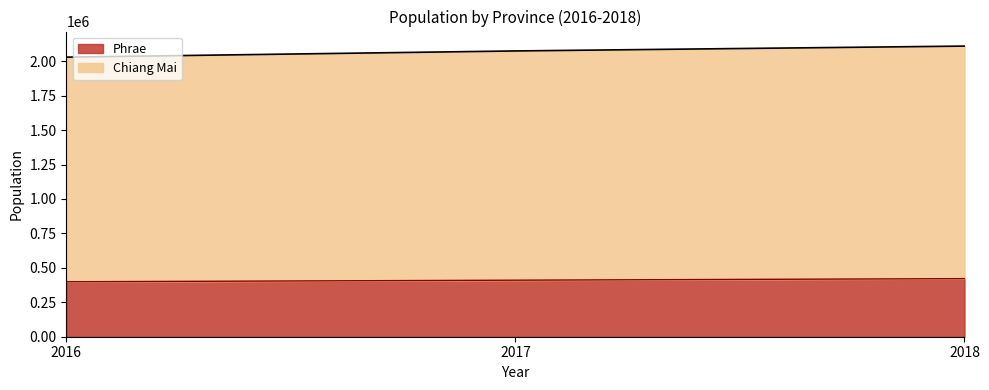

Reading right to left, what are all the values shown in this chart?

Chiang Mai: 2109624	2074394	2029364
Phrae: 421653	410382	398936